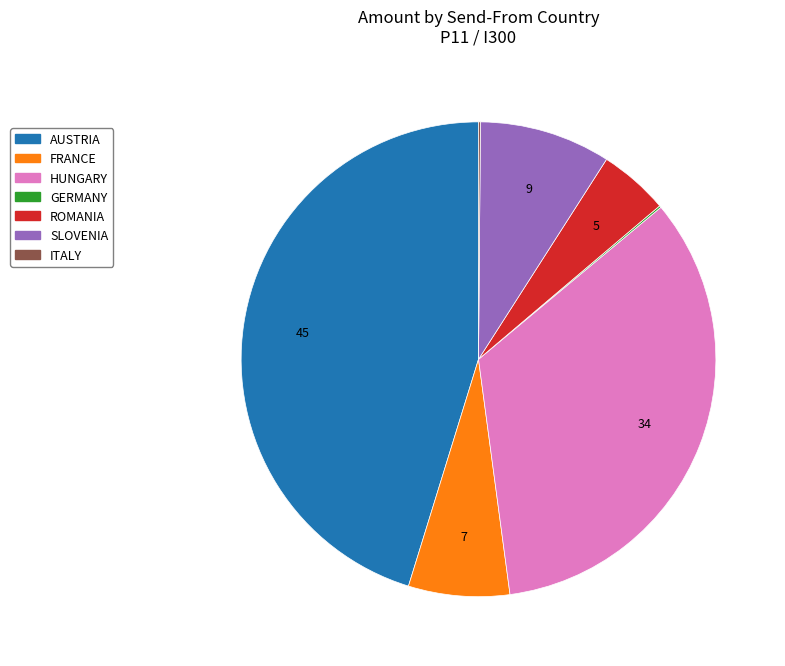

What is the ratio of the value at ROMANIA to the value at HUNGARY?

0.1